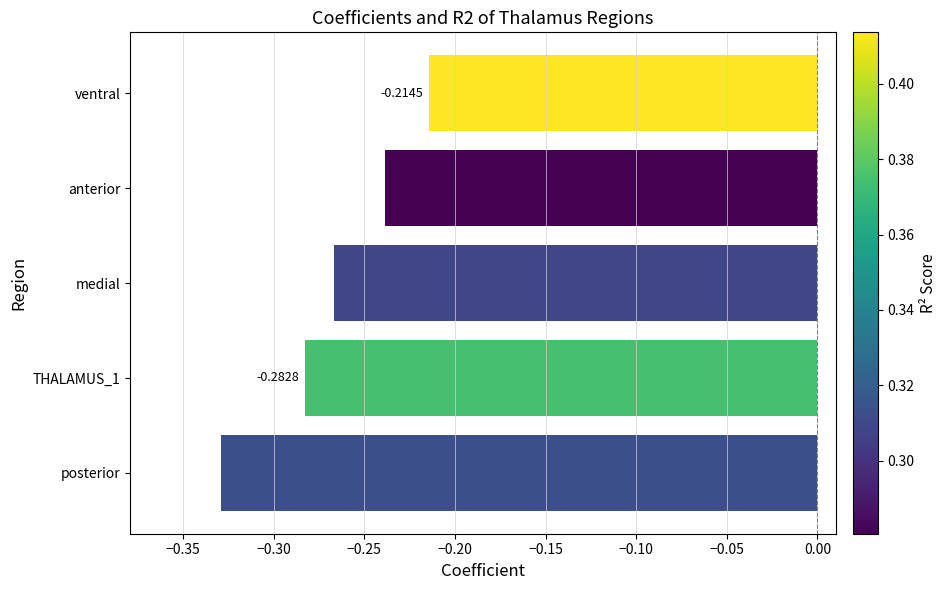

At which label is the value closest to 0?

ventral